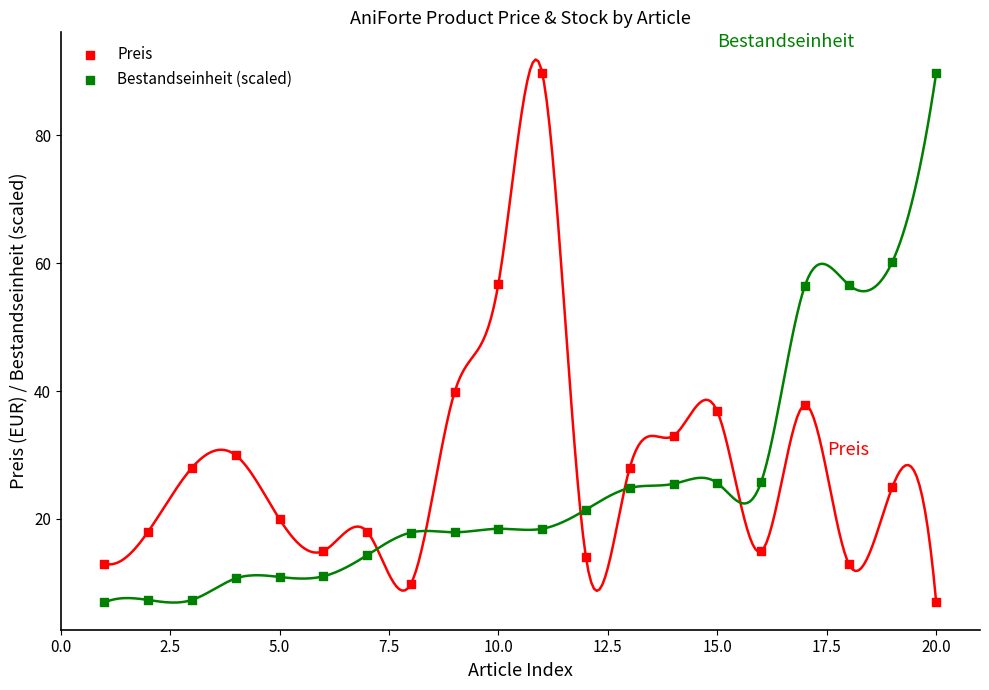

Across all data points, what is the range of Y values (max minus min)?

82.9